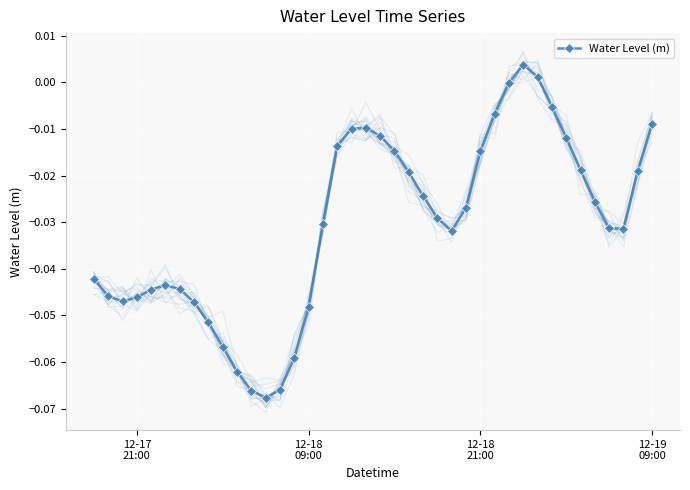

Count the number of values greater than 0.

2